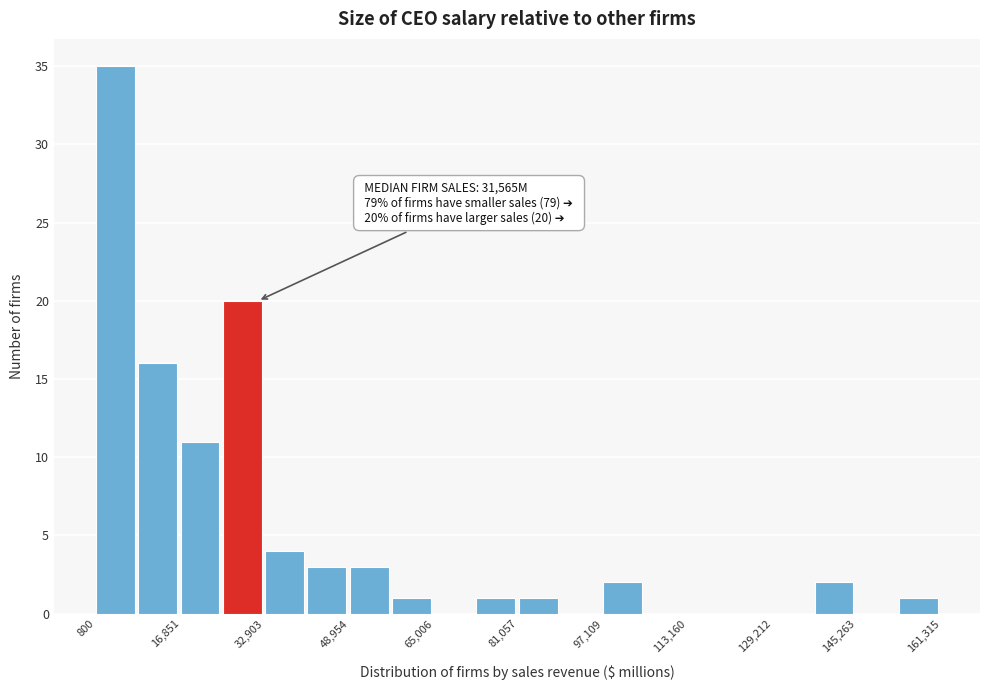

Which range on the x-axis has the tallest bar?

0 to 8000